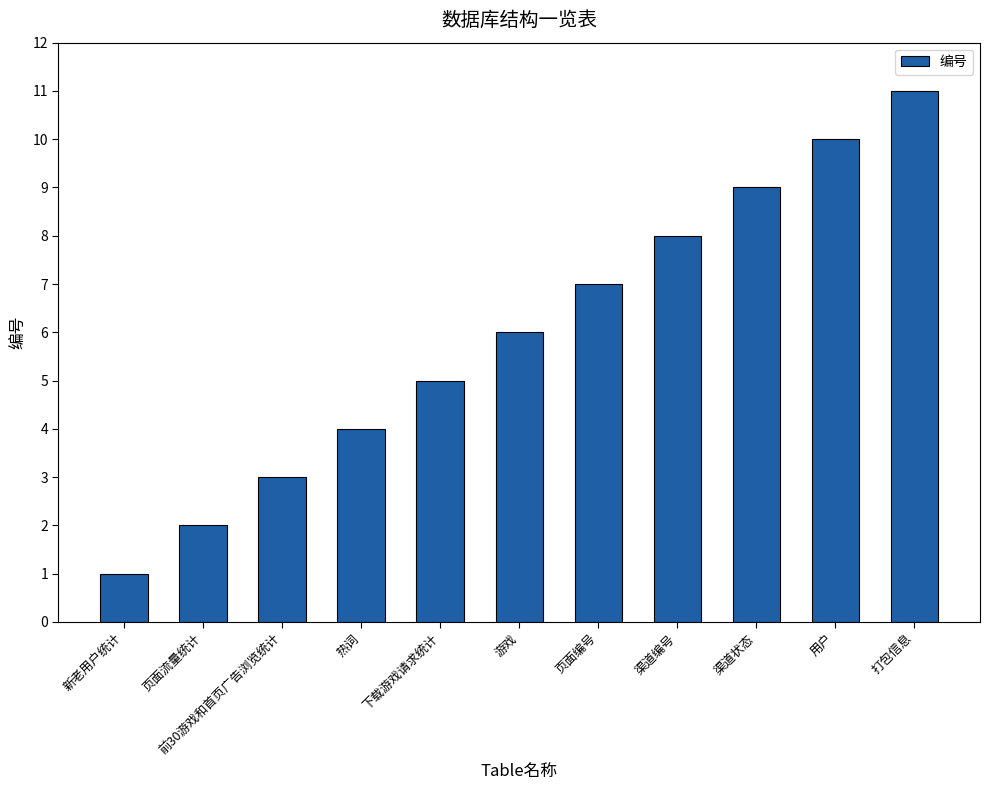

What is the change in value from 页面流量统计 to 热词?

+2